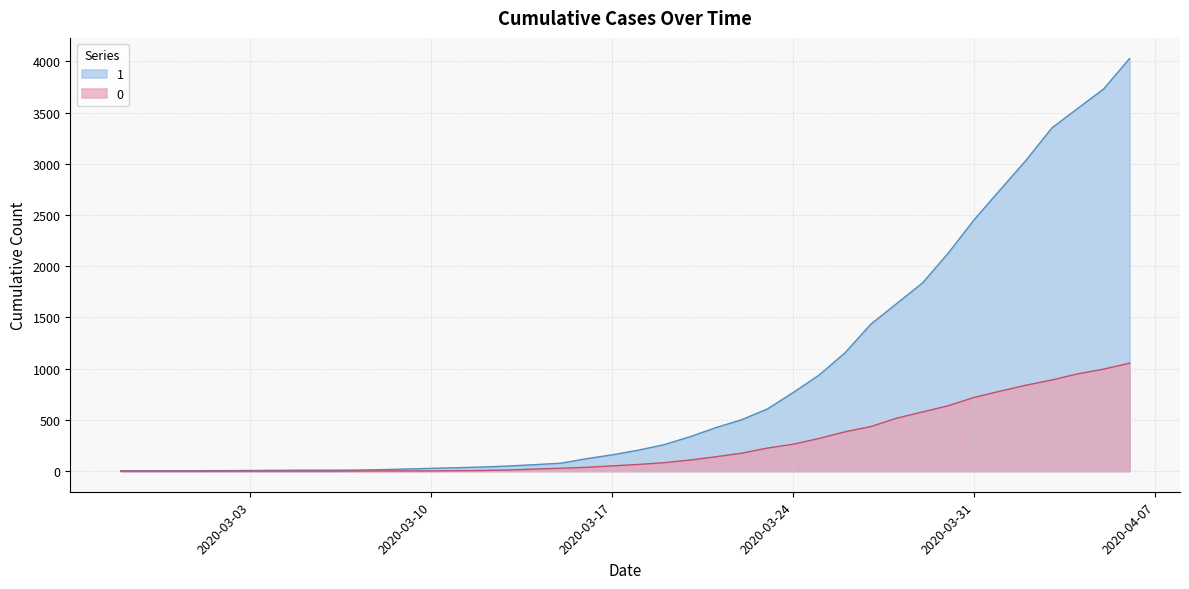

Does the chart display data point markers on the line(s)?

No